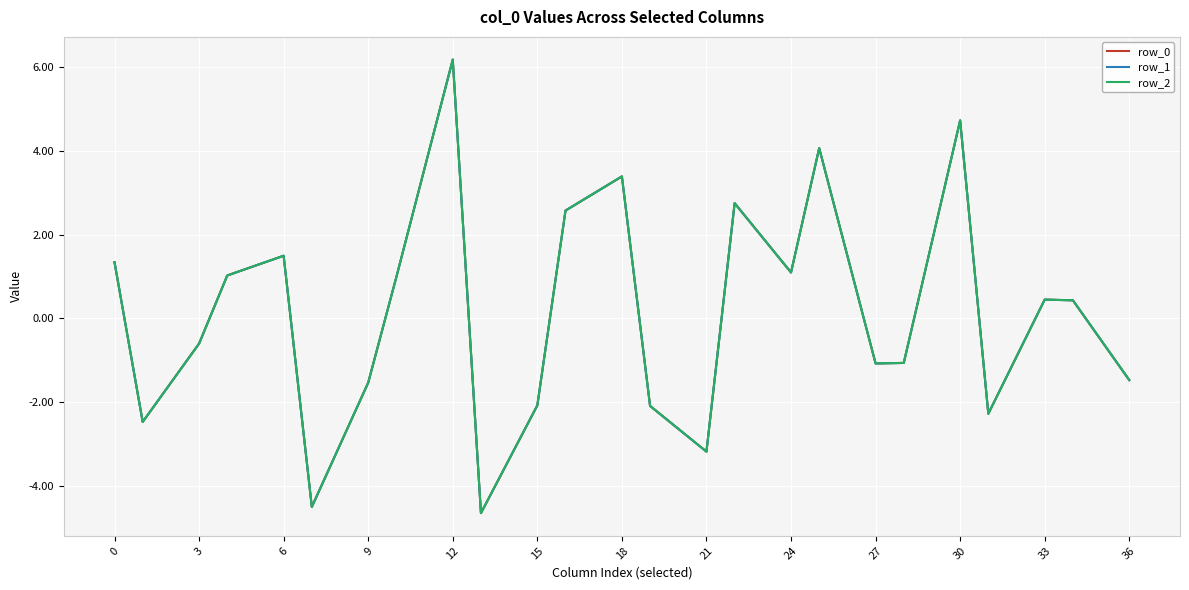

Is this an area chart (filled region under the line)?

No